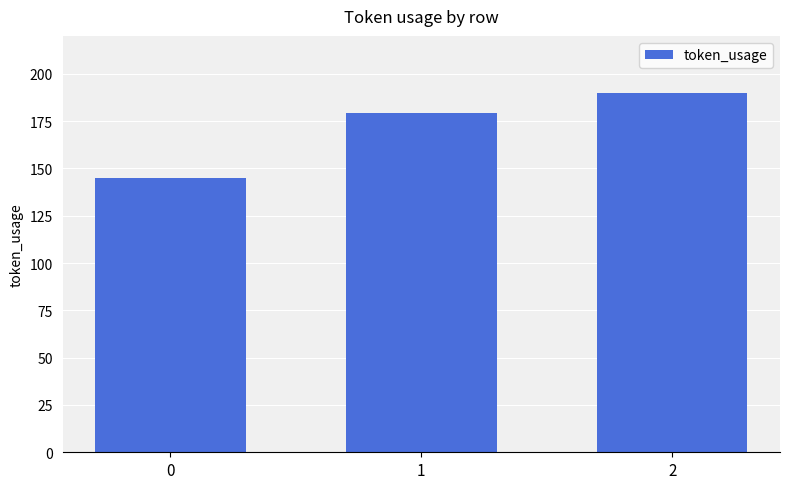

Count the number of data series in this chart.

1